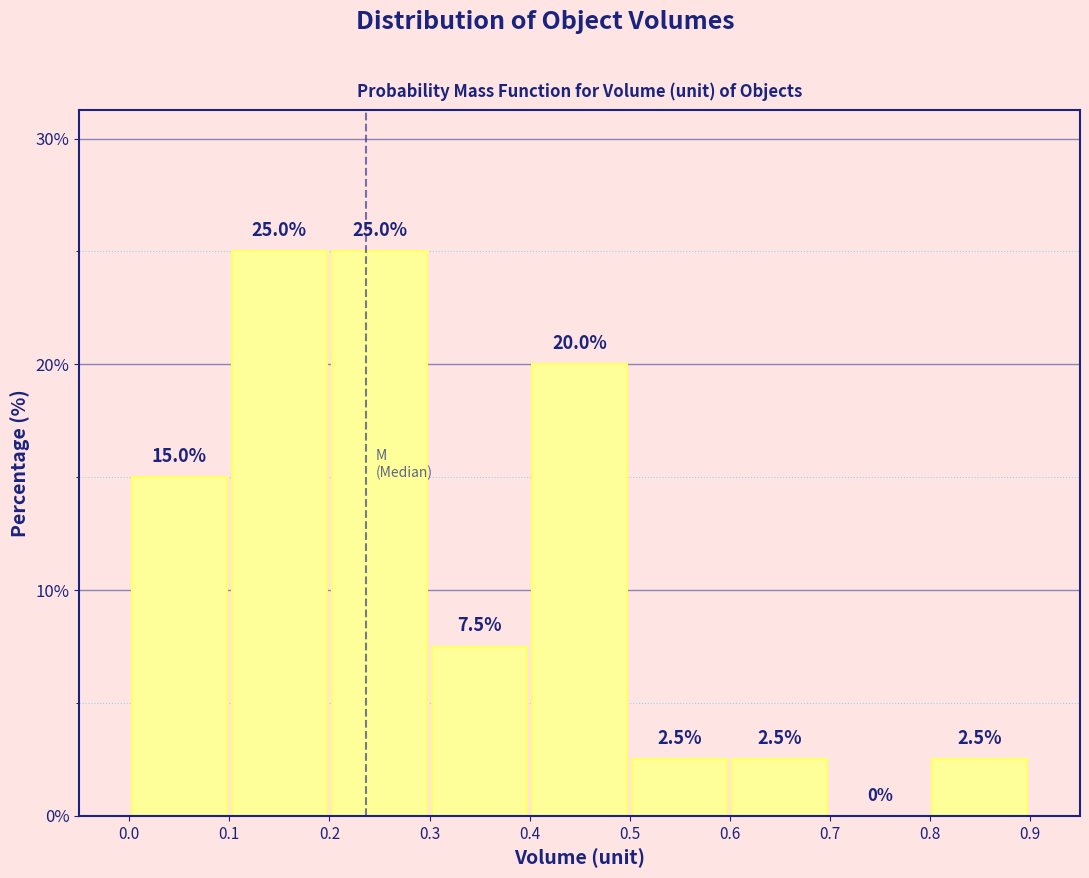

How tall is the bar that spans 0.1 to 0.2 on the x-axis?

25.0